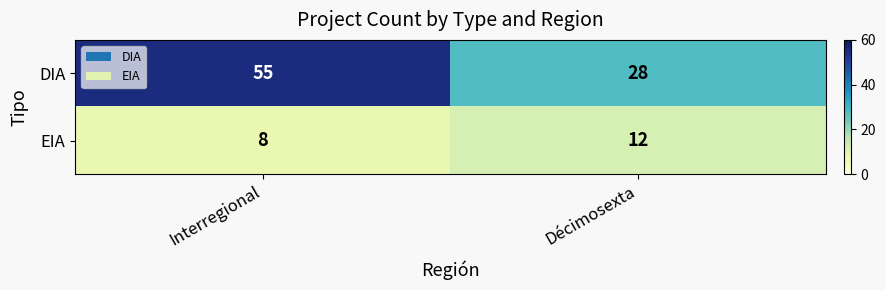

True or false: DIA has a value of 26 at Interregional.

False